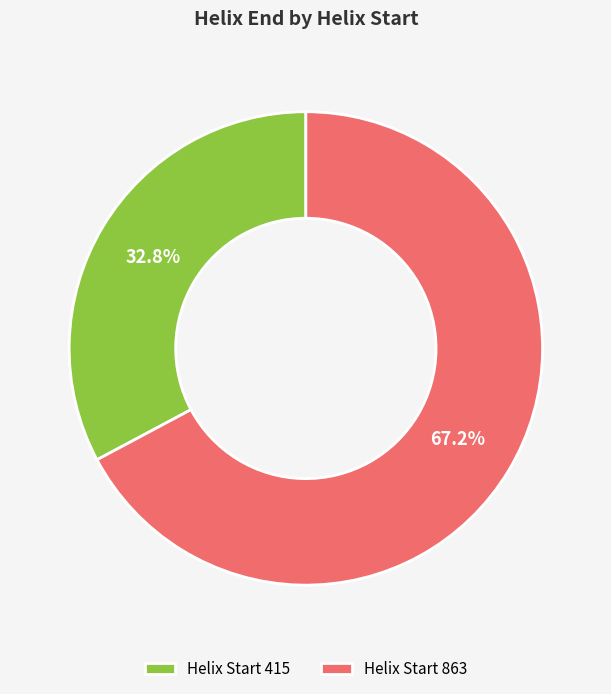

Approximately how many times larger is the value at Helix Start 863 compared to Helix Start 415?

2.0